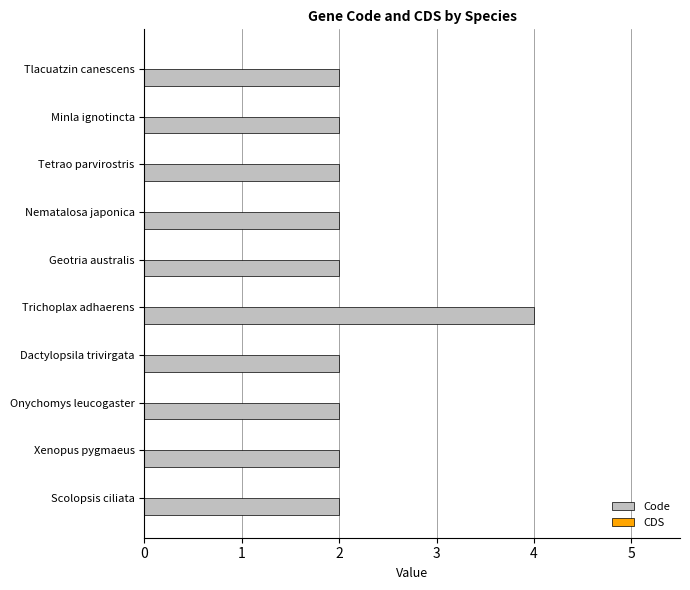

What is the ratio of the value at Tetrao parvirostris to the value at Dactylopsila trivirgata?

1.0